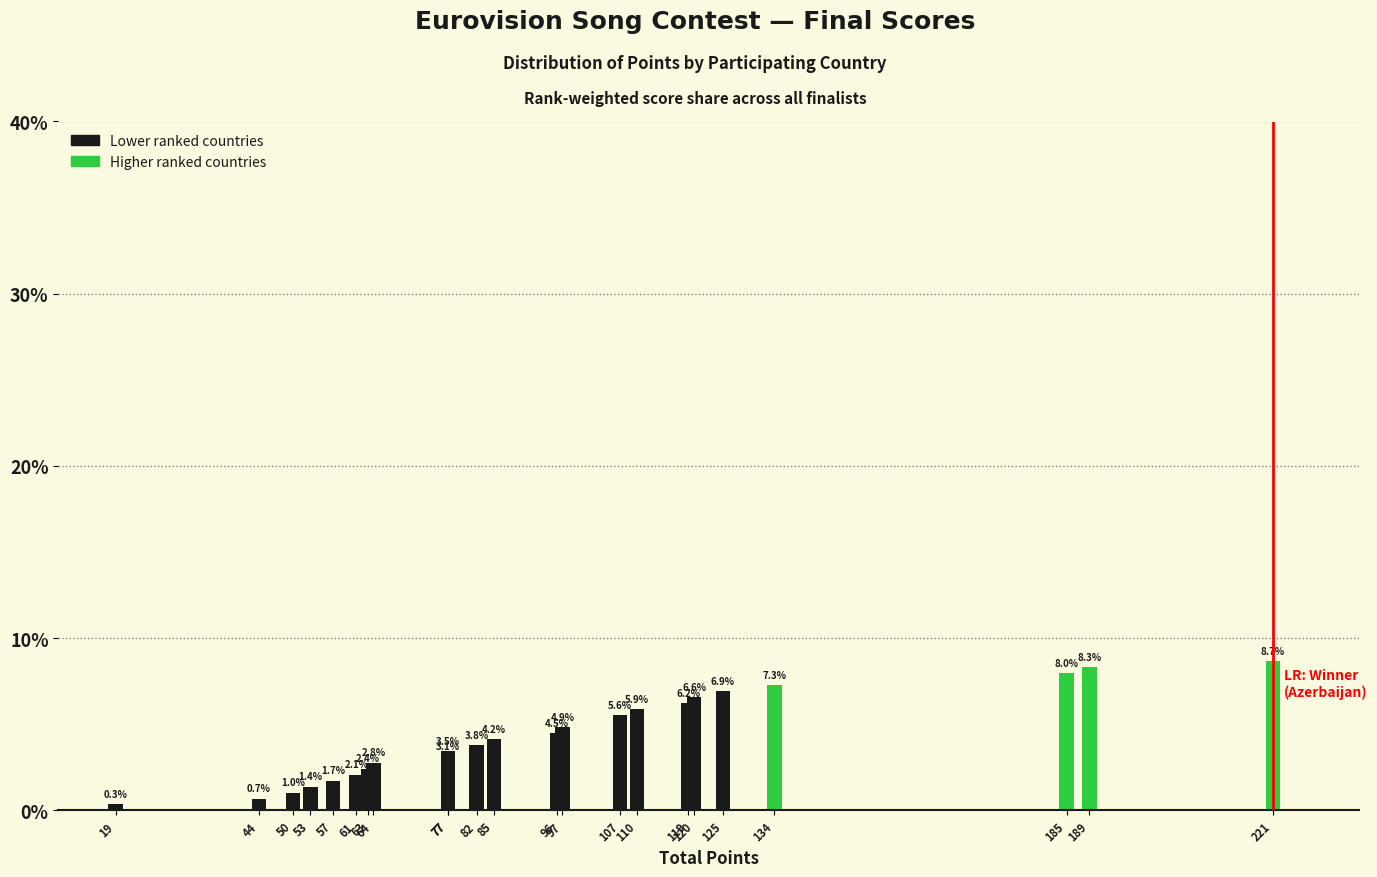

How many data points are above 4?

12